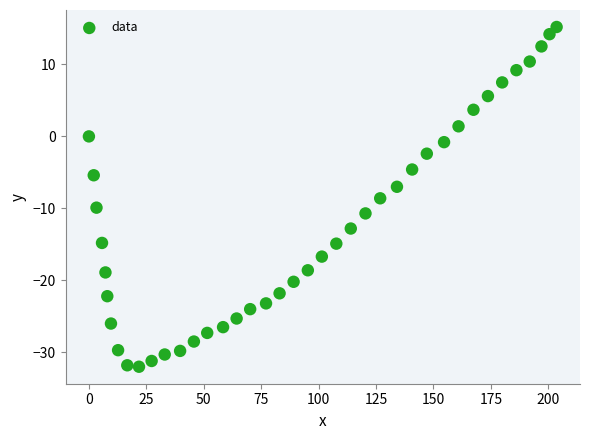

What is the range of X values (max minus min)?

203.6